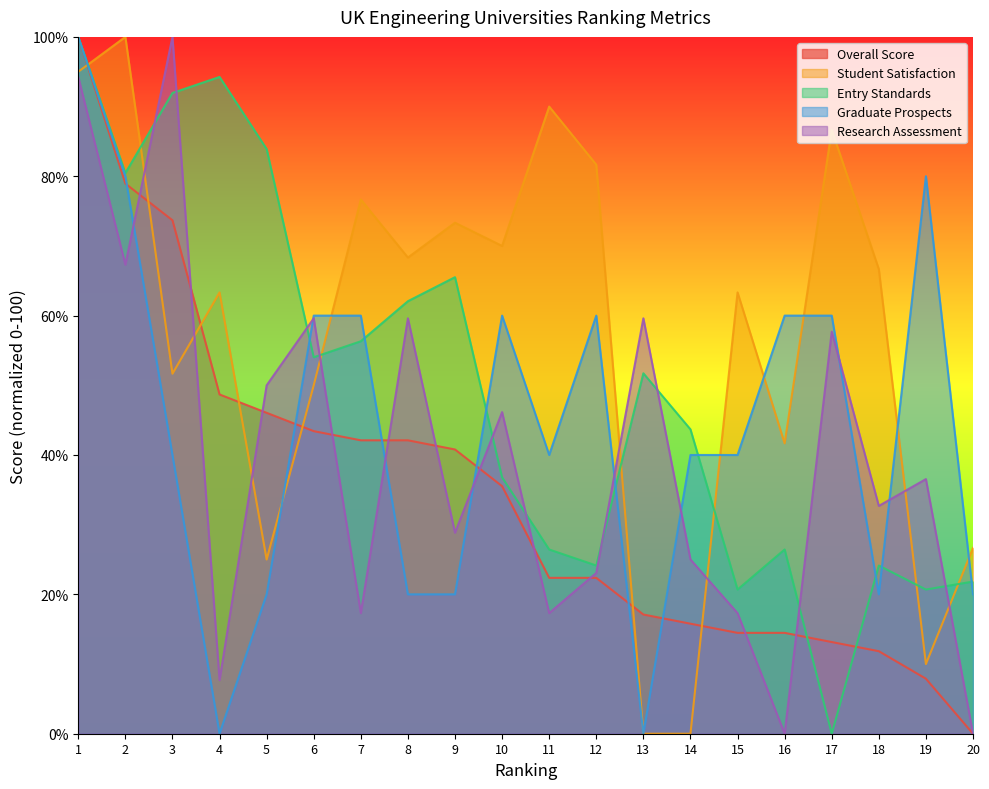

What is the value of the Overall Score point at the 18th from the left?

11.8